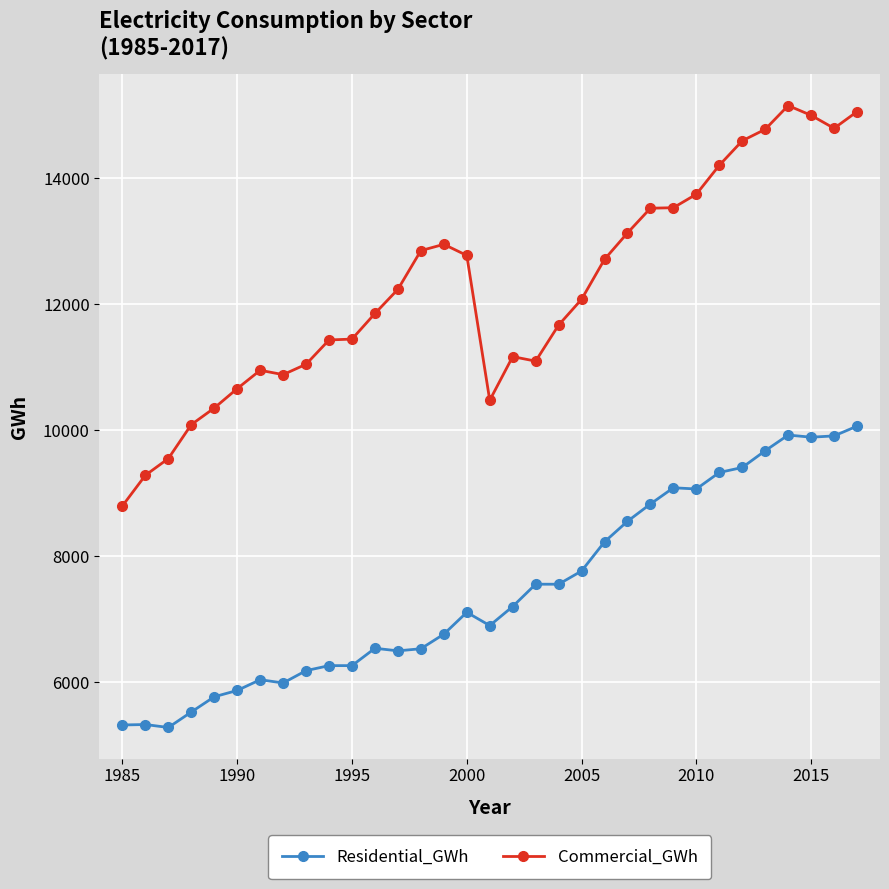

What is the maximum value shown in the chart?

15155.1